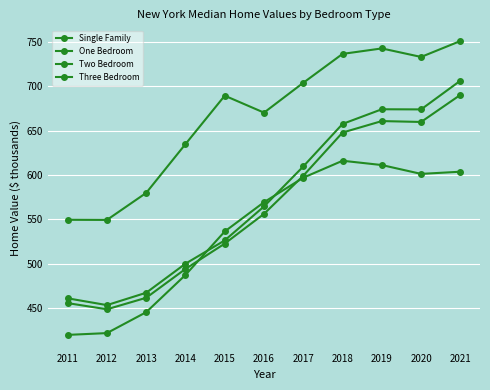

At 2018, list the series in order from smallest to largest.

One Bedroom, Three Bedroom, Single Family, Two Bedroom